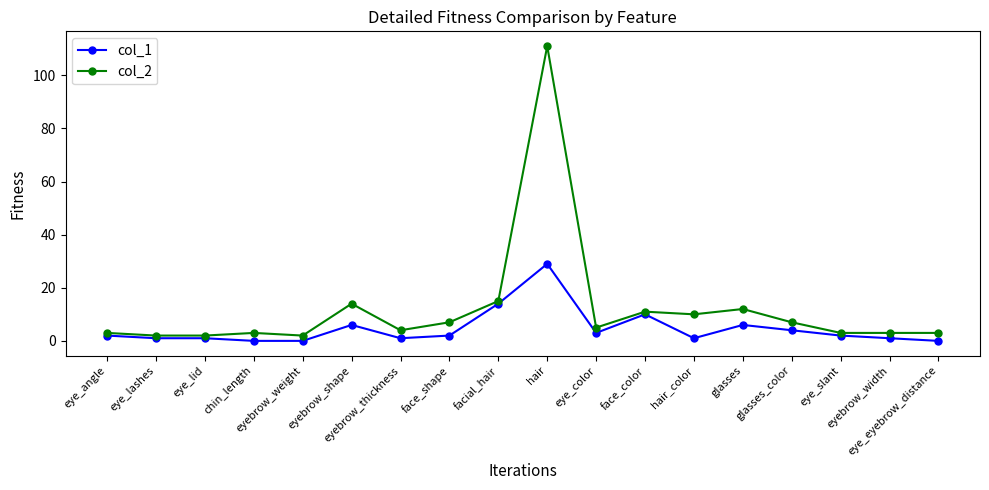

True or false: col_2 and col_1 cross at least once.

False